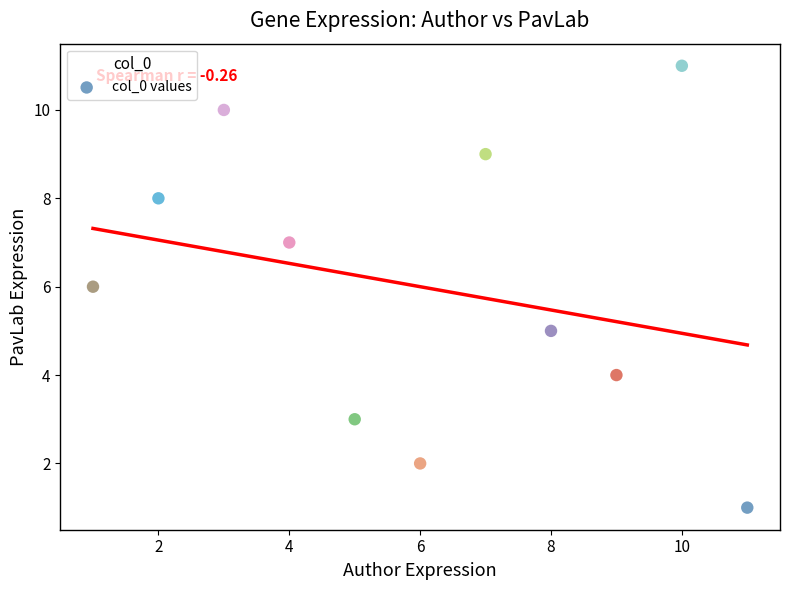

What is the average X value?

6